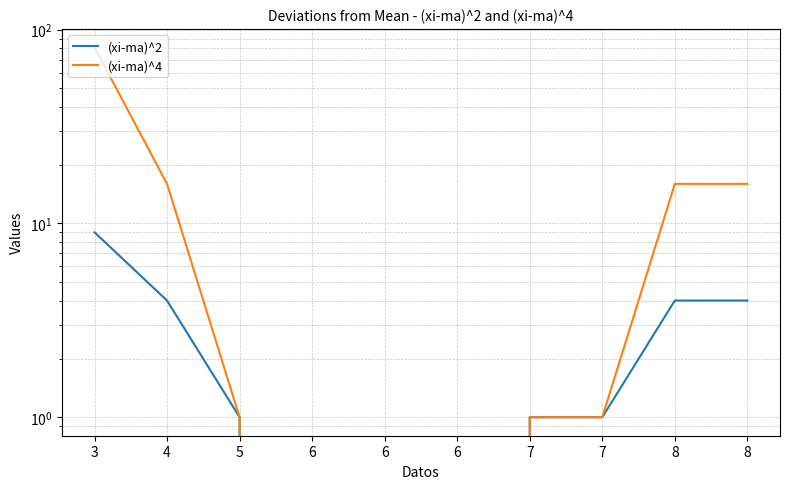

True or false: (xi-ma)^4 has more than 2 points higher than both neighbors.

False